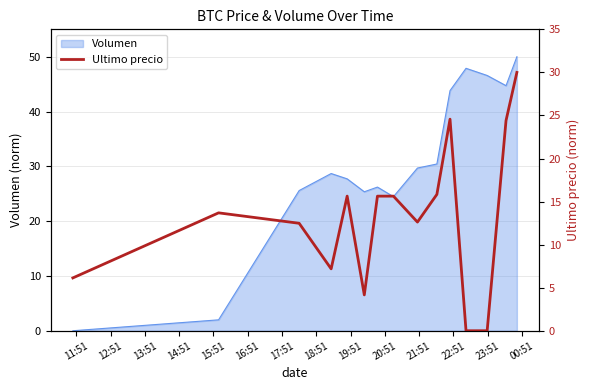

Which has a higher value, 13:51 or 20:51?

20:51